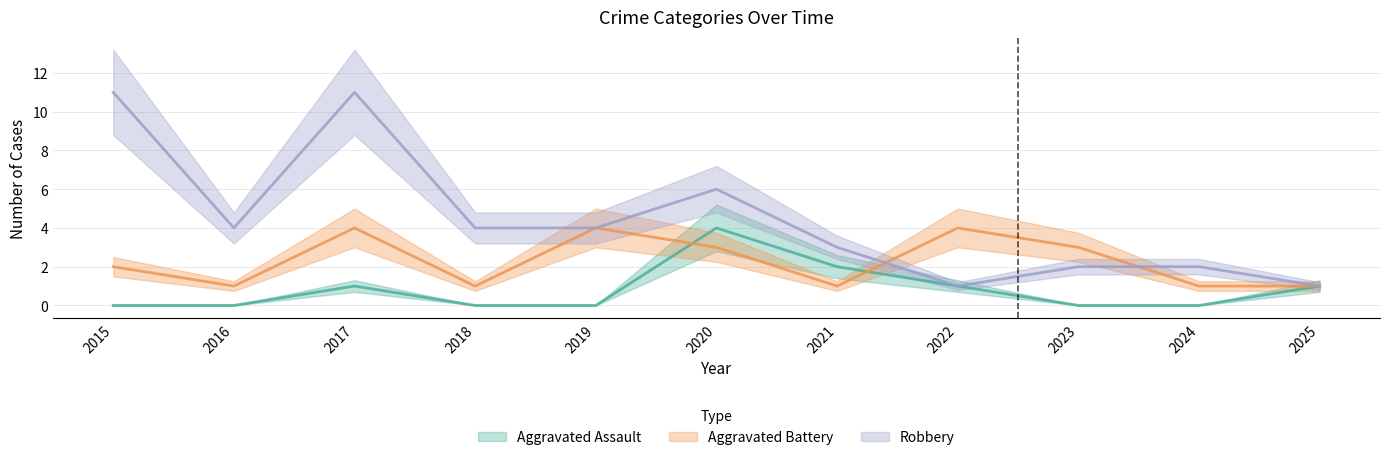

Which series has the largest range (max minus min)?

Robbery